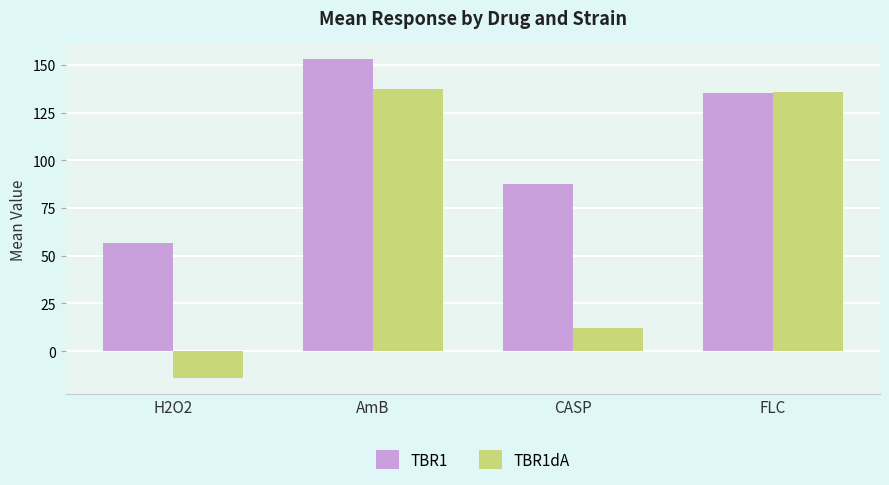

Which category has the highest value across all series?

AmB